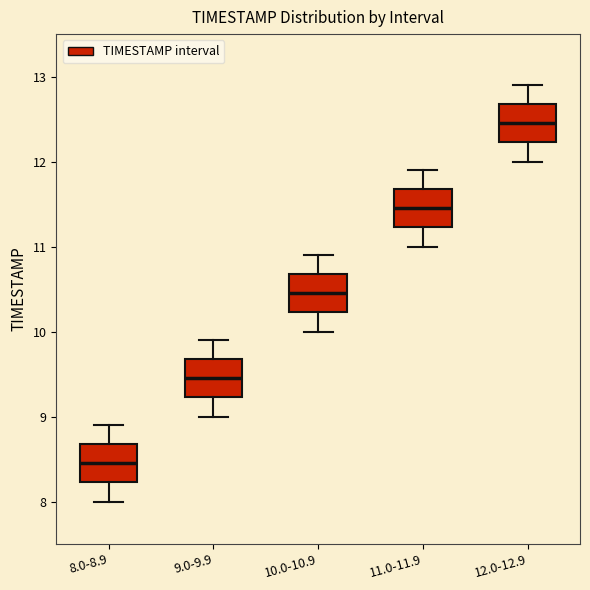

Where is the lower edge of the box for 8.0-8.9 on the y-axis? The values are not printed on the chart, so give them approximately, as read against the axis.

8.2